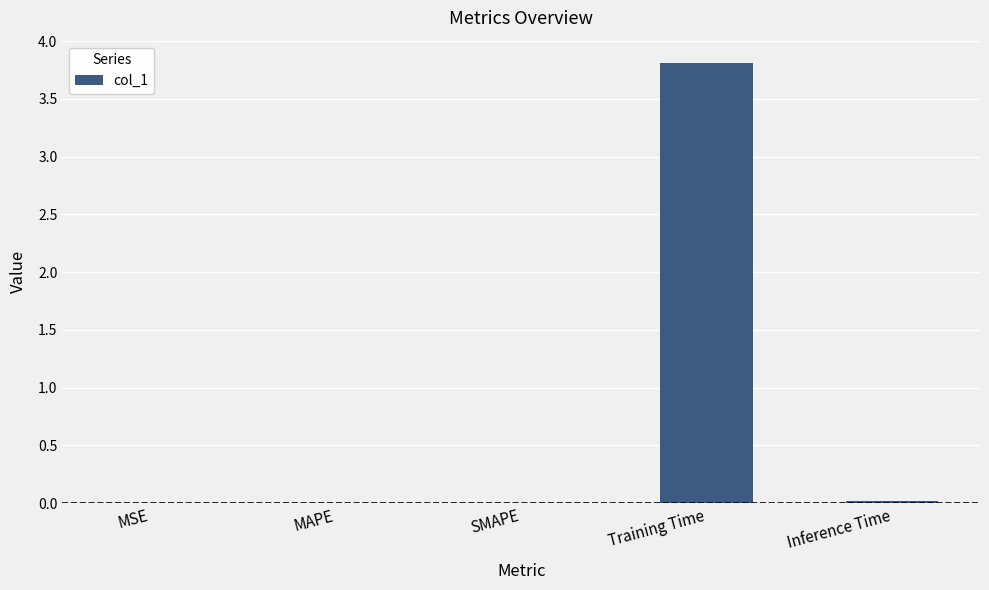

Is it true that the value at Training Time is 5.9?

False